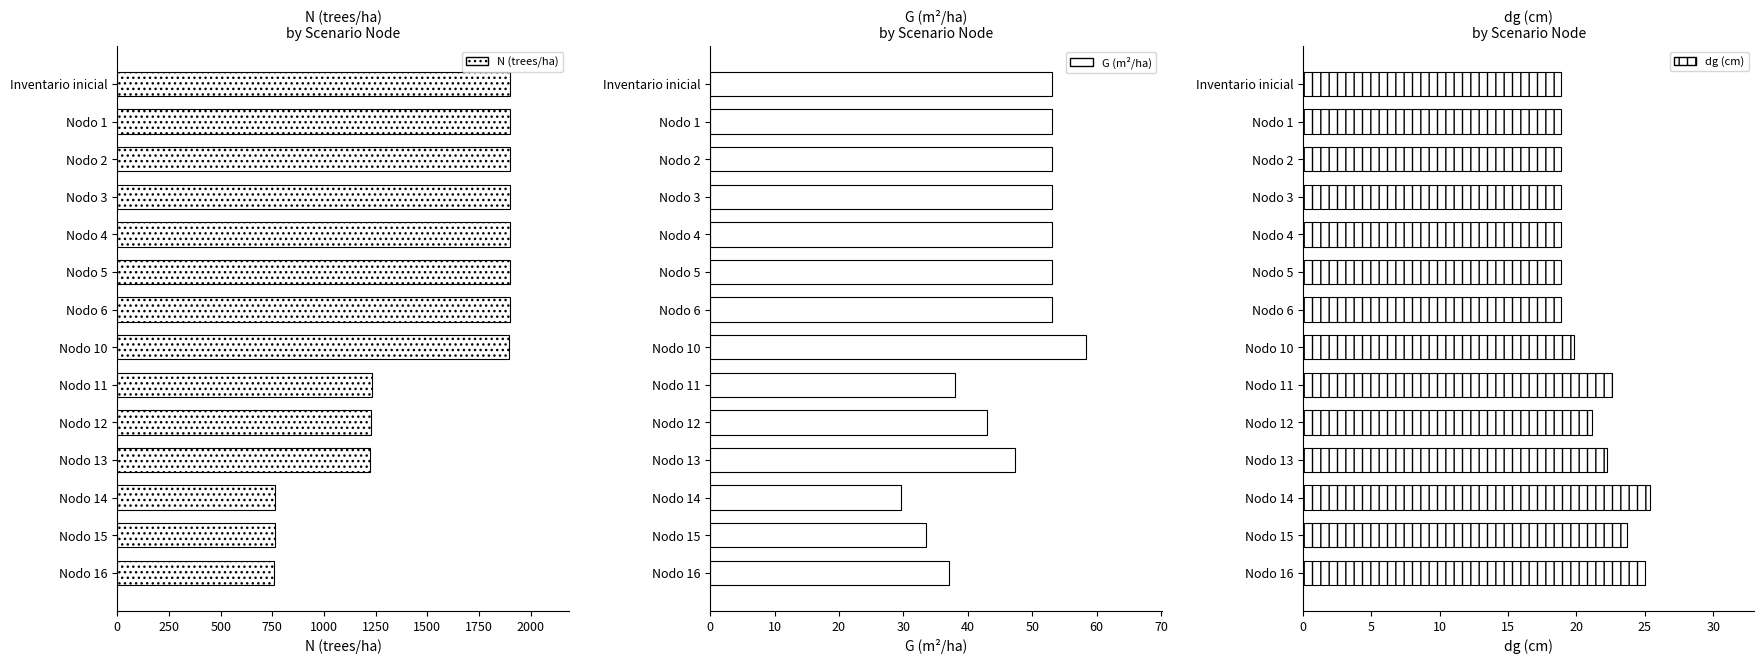

True or false: N (trees/ha) has a value of 377.5 at Nodo 15.

False